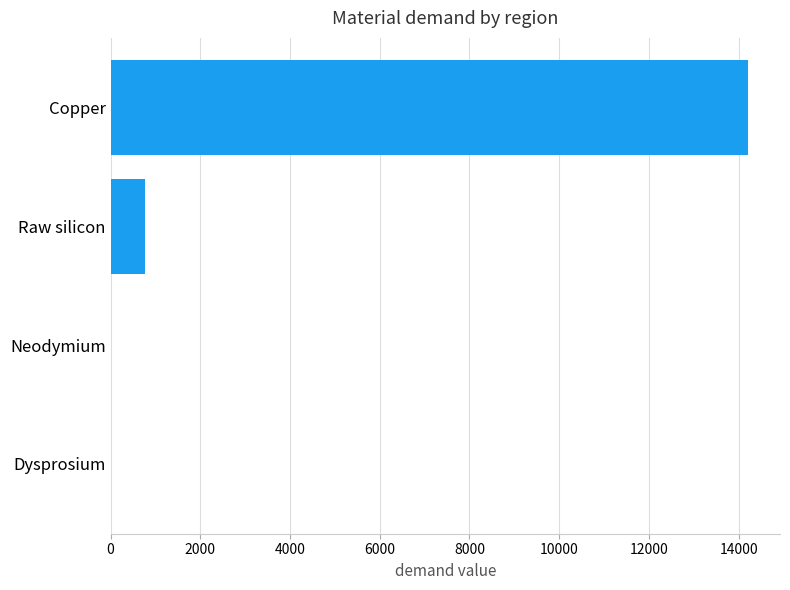

How many distinct data groups are displayed?

1